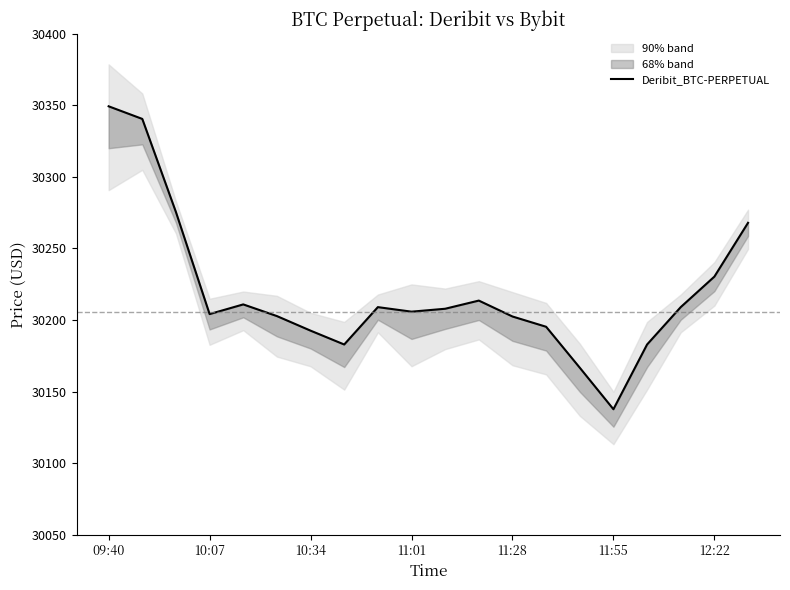

What is the highest value of the Deribit_BTC-PERPETUAL series?

30349.4